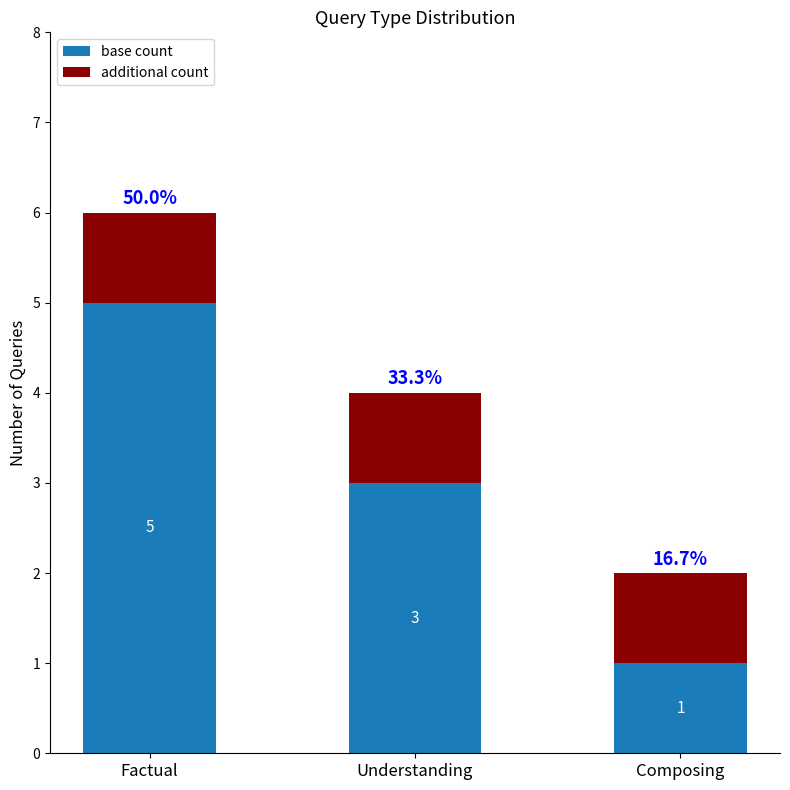

Reading left to right, transcribe the values for base count.

5	3	1